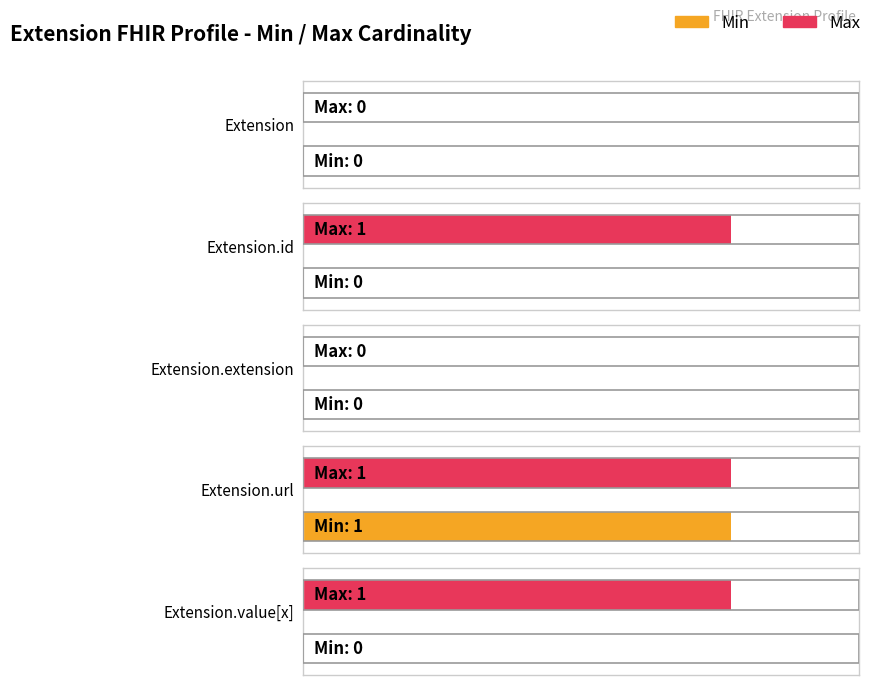

What position from the right is Extension?

5